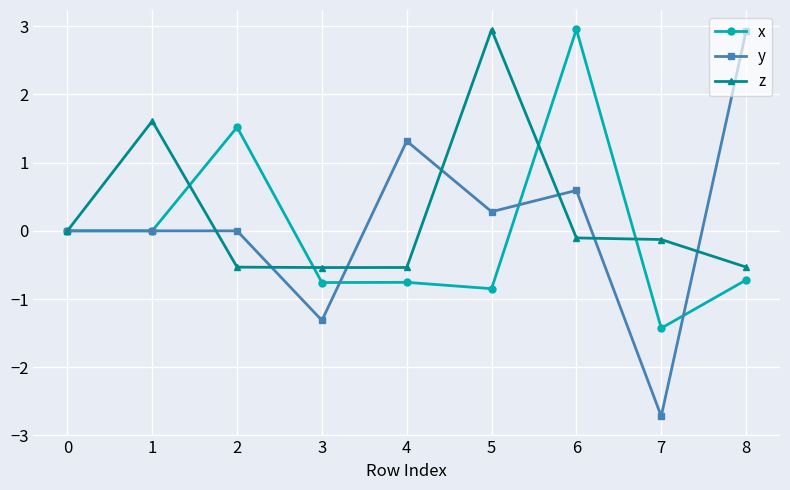

What is the value of the x point at the 3rd from the left?

1.5